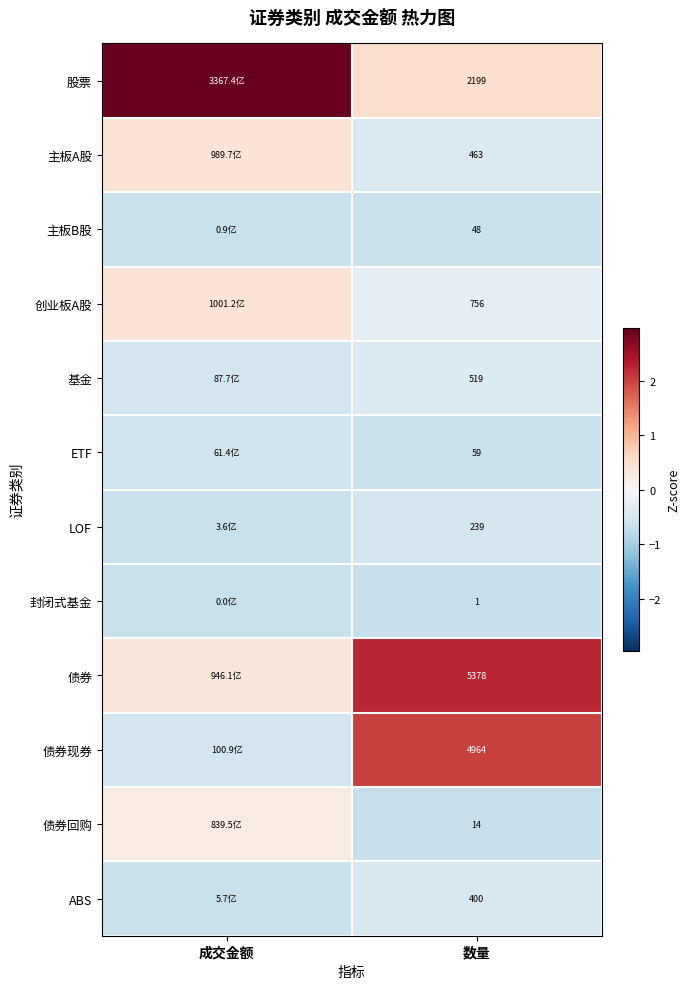

What is the smallest value displayed?

-0.7